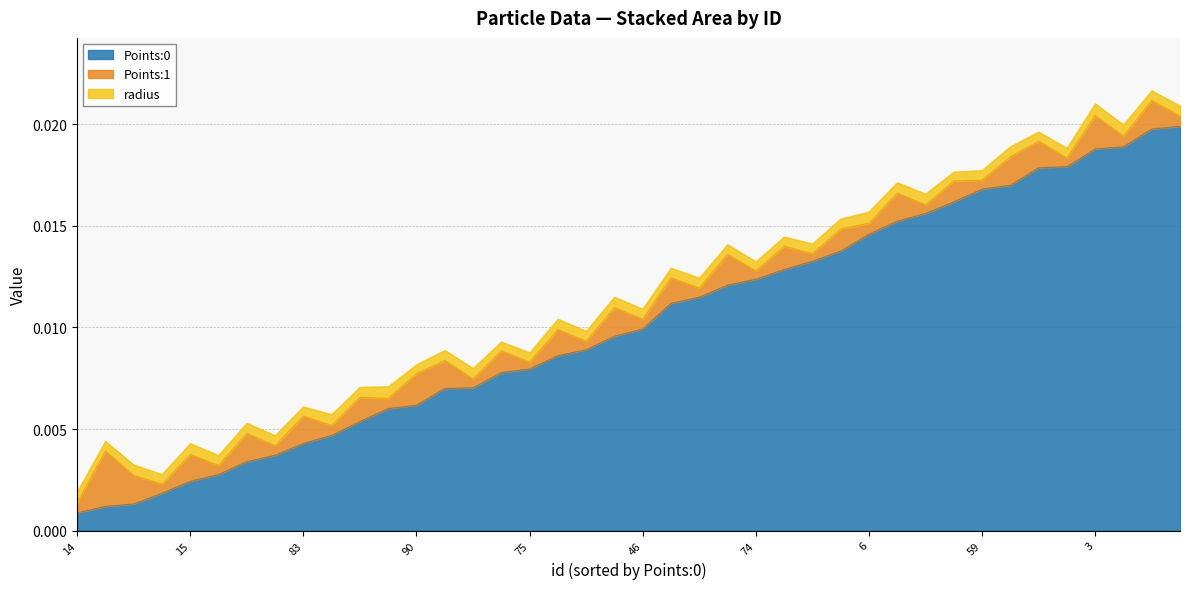

True or false: Points:1 and radius intersect in this chart.

True